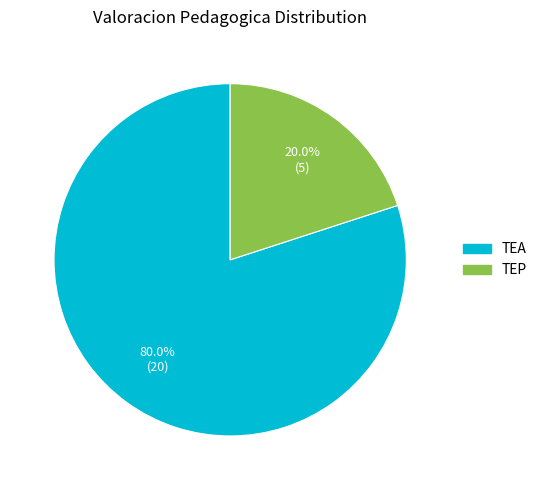

Which category has the smallest portion of the pie?

TEP